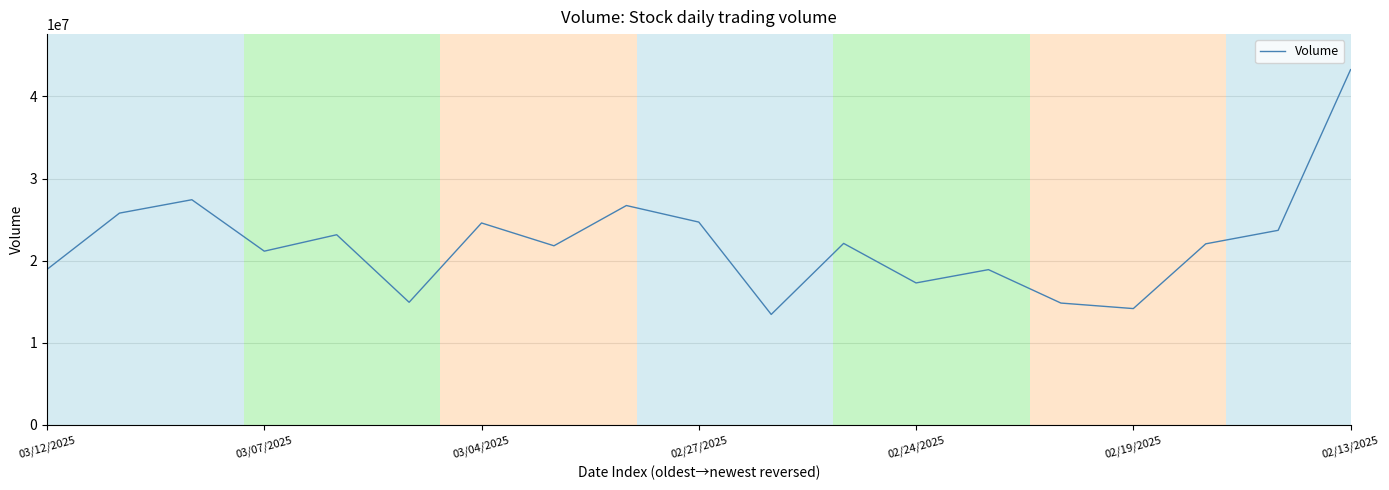

What is the smallest value displayed?

13452340